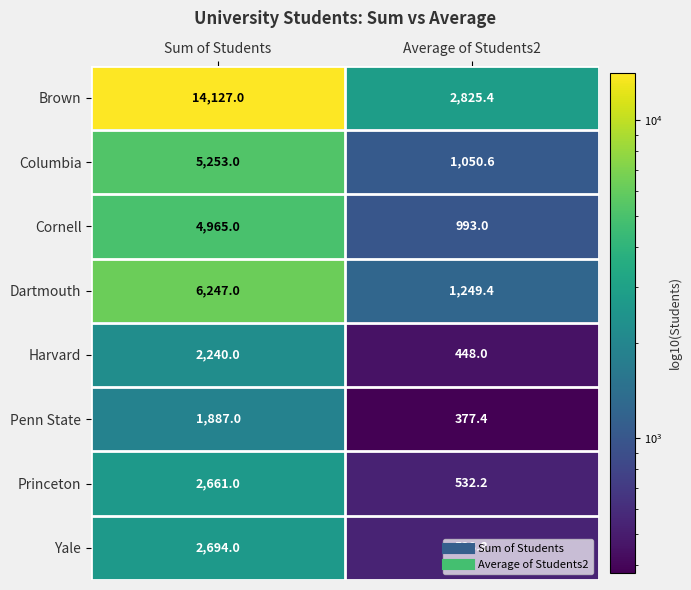

The value of Brown at Average of Students2 is 4007.7. True or false?

False